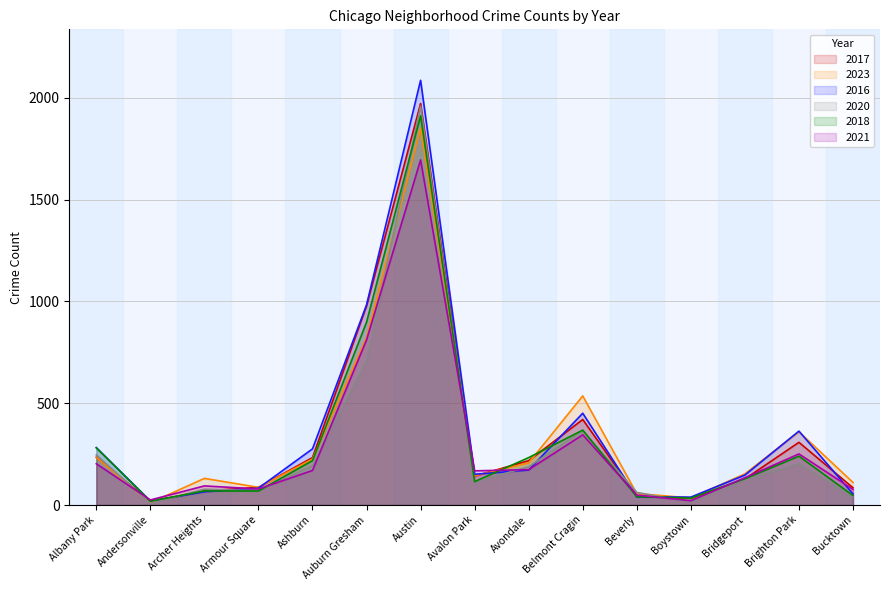

Rank the series by their maximum value, from lowest to highest.

2021, 2023, 2018, 2020, 2017, 2016